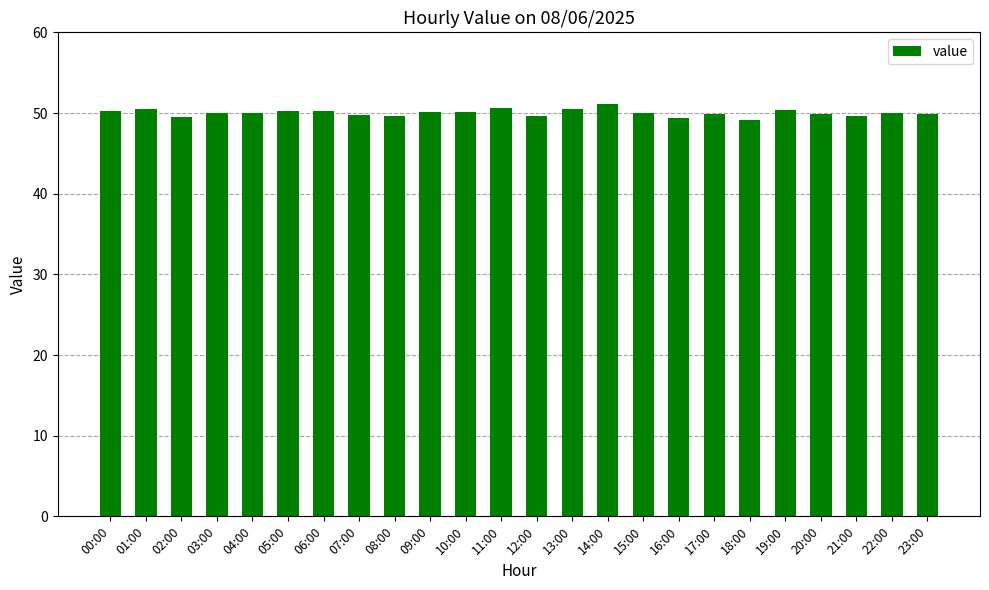

Approximately how many times larger is the value at 16:00 compared to 22:00?

1.0